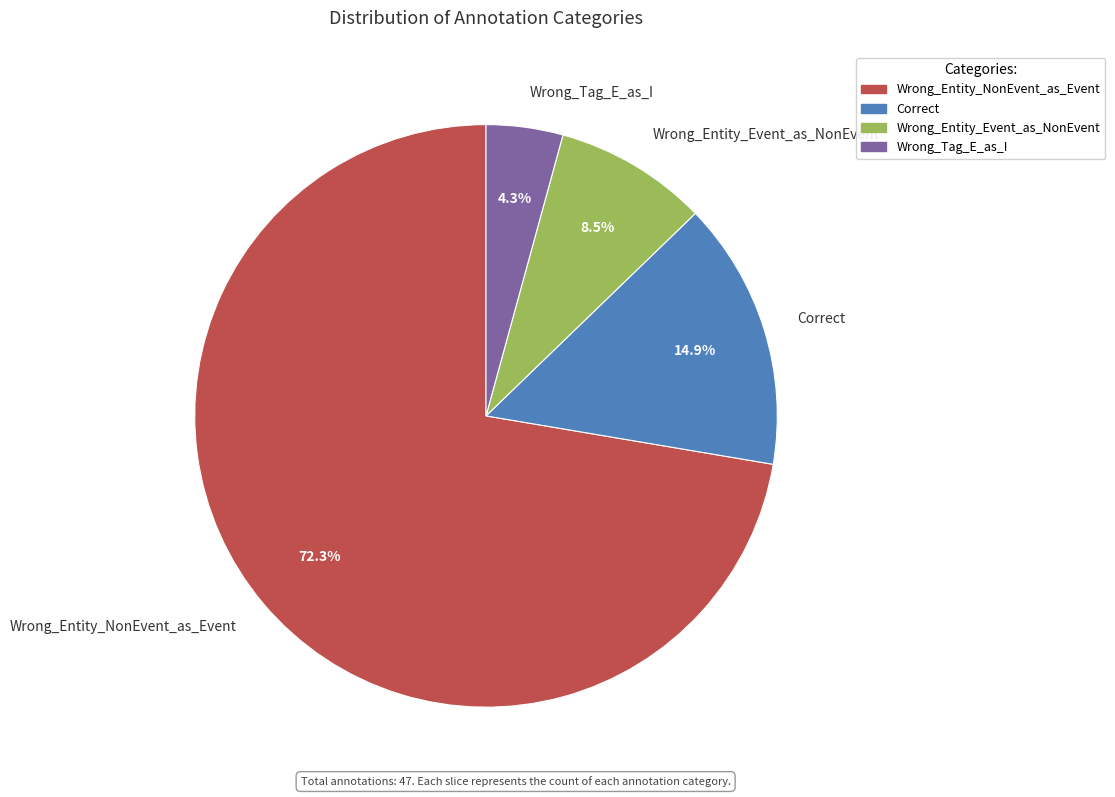

True or false: Wrong_Entity_Event_as_NonEvent accounts for 1% of the total.

False